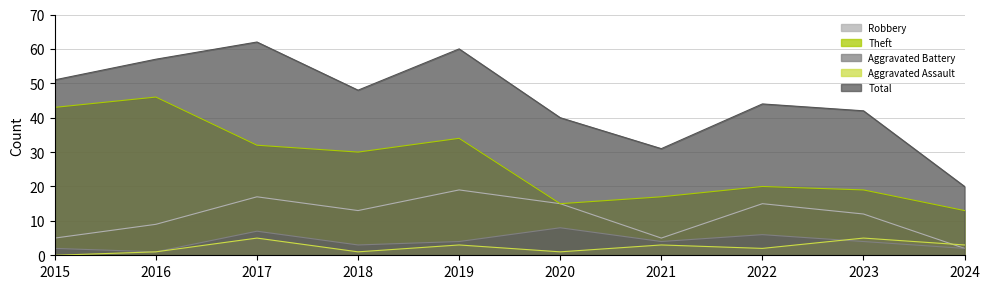

Rank the series by their maximum value, from lowest to highest.

Aggravated Assault, Aggravated Battery, Robbery, Theft, Total